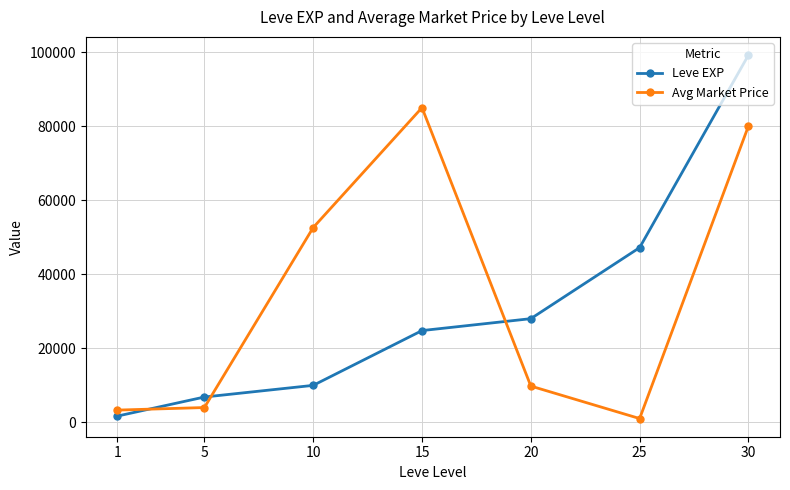

What is the difference between the highest and lowest values at 10?

42630